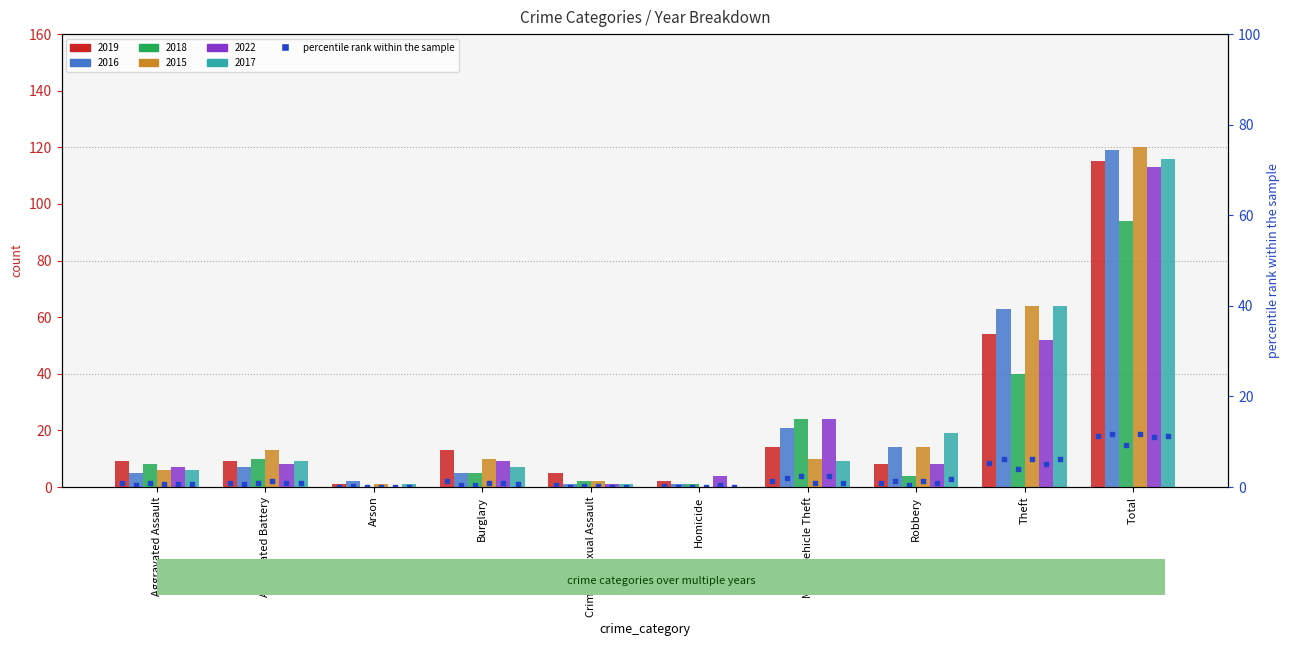

What are all the series names shown in the legend?

2019, 2016, 2018, 2015, 2022, 2017